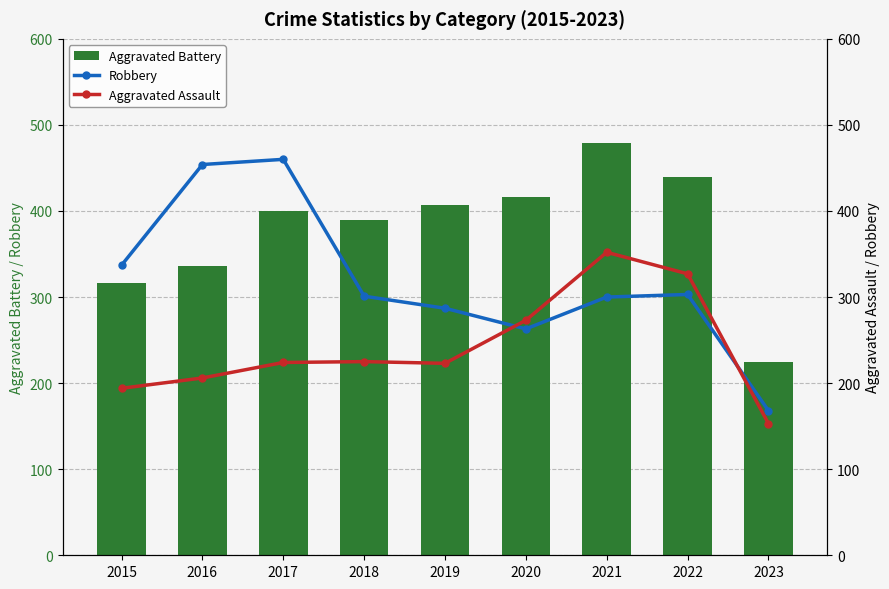

What is the difference between the maximum and minimum values in the Robbery series?

292